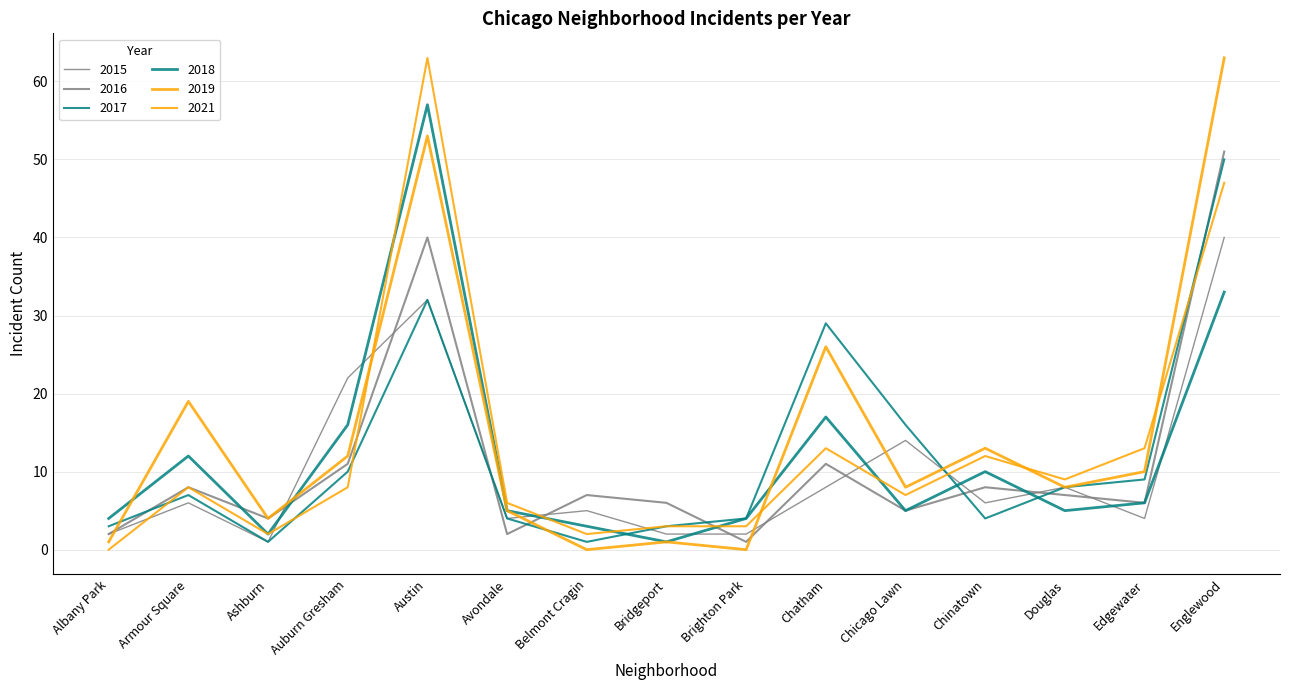

Is the value of 2018 at Chicago Lawn greater than the value of 2019 at Bridgeport?

Yes